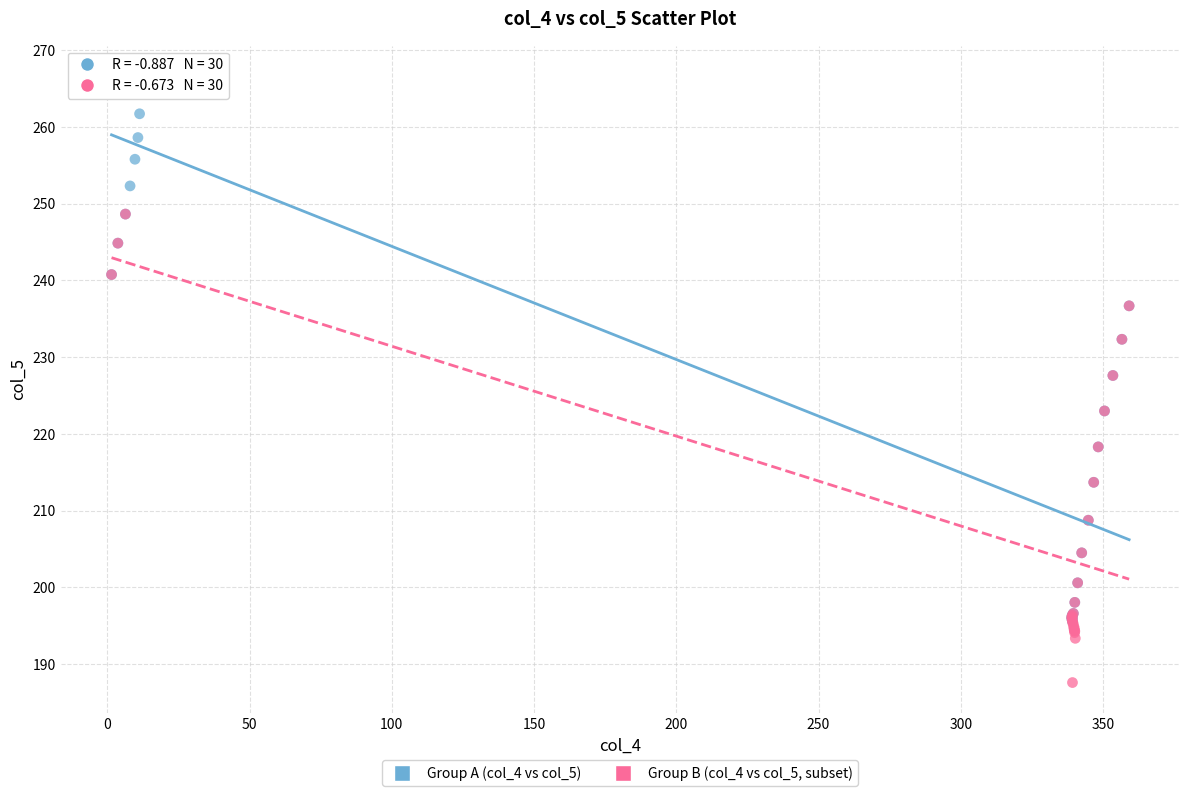

Which series reaches the minimum Y coordinate?

Group B (col_4 vs col_5, subset)